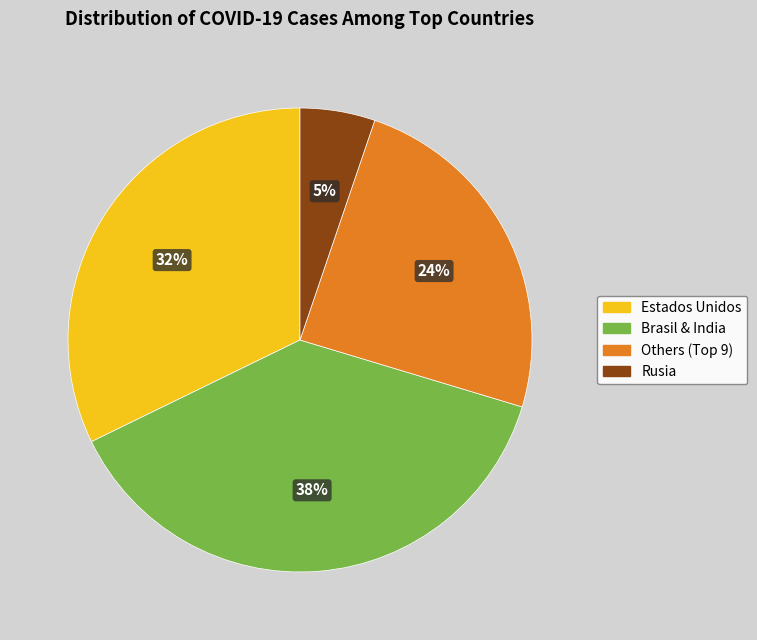

To the nearest percent, what is the difference between the largest and smallest slice percentages?

33%